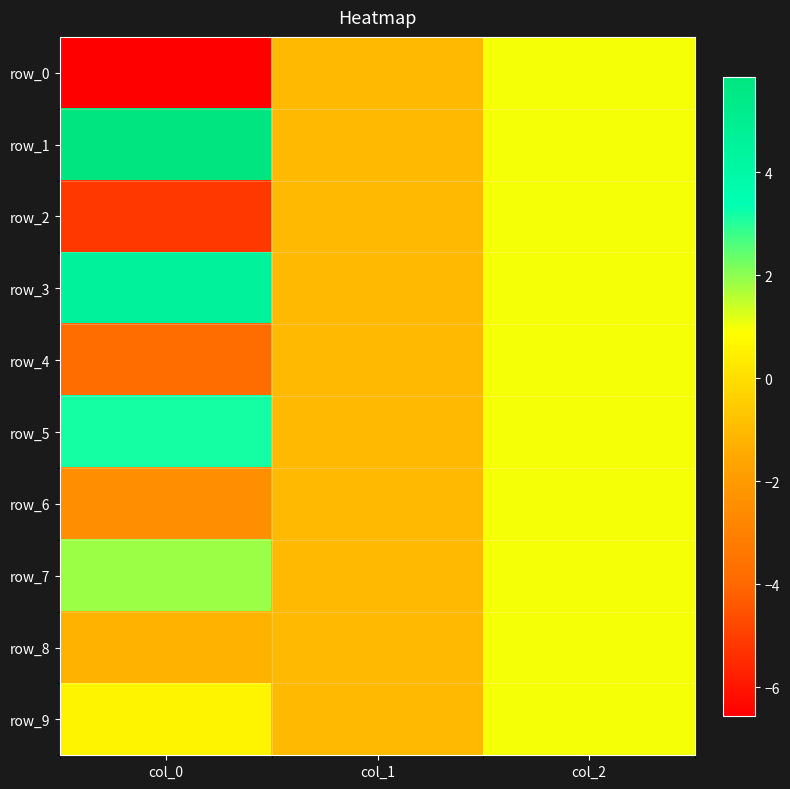

Reading left to right, extract all data points from this chart.

row_0: col_0=-6.6	col_1=-1.0	col_2=1.0
row_1: col_0=5.9	col_1=-1.0	col_2=1.0
row_2: col_0=-5.2	col_1=-1.0	col_2=1.0
row_3: col_0=4.5	col_1=-1.0	col_2=1.0
row_4: col_0=-3.8	col_1=-1.0	col_2=1.0
row_5: col_0=3.2	col_1=-1.0	col_2=1.0
row_6: col_0=-2.5	col_1=-1.0	col_2=1.0
row_7: col_0=1.9	col_1=-1.0	col_2=1.0
row_8: col_0=-1.2	col_1=-1.0	col_2=1.0
row_9: col_0=0.6	col_1=-1.0	col_2=1.0